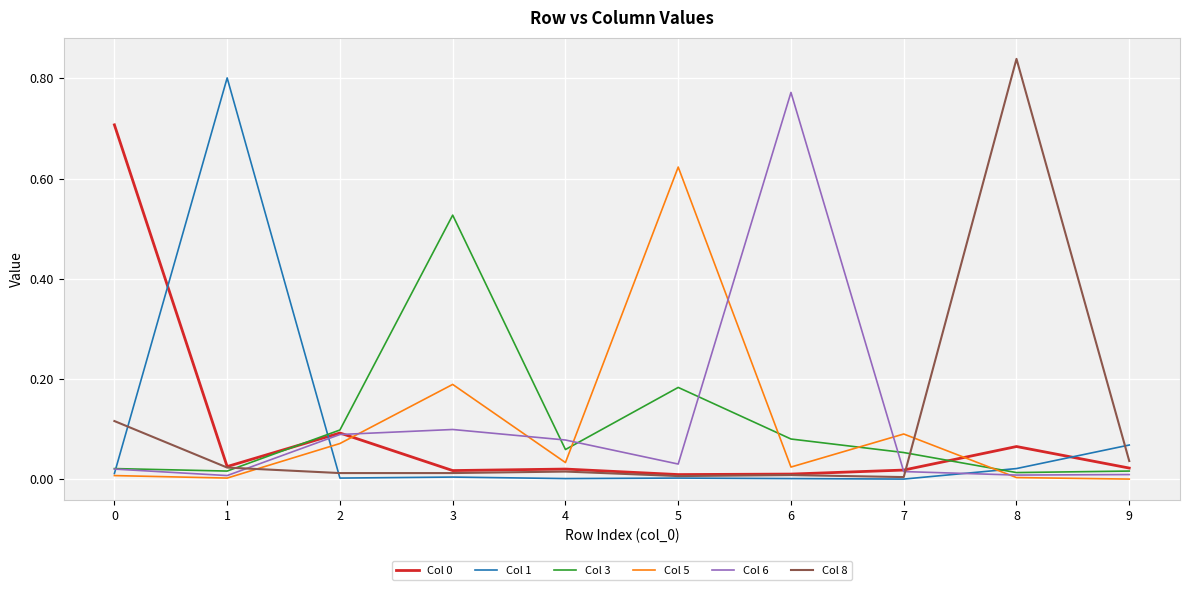

True or false: Col 8 and Col 6 cross at least once.

True